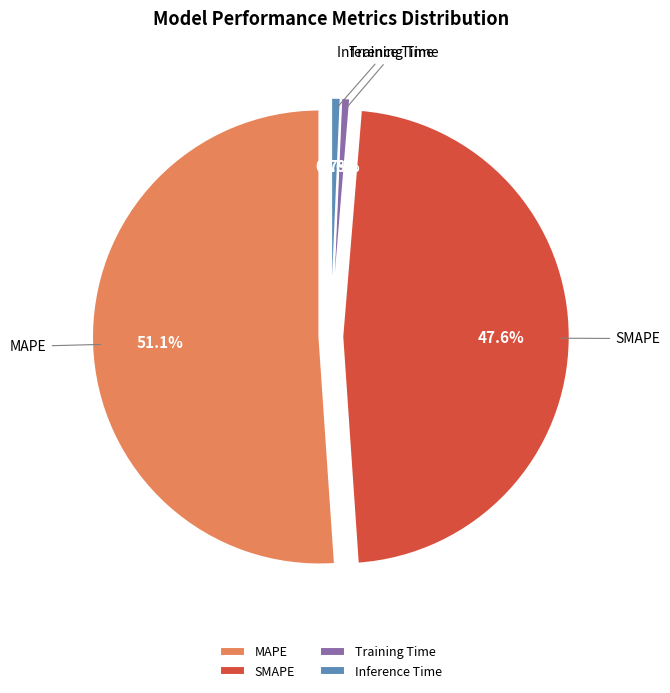

Do Training Time and SMAPE together represent more than half of the pie?

No